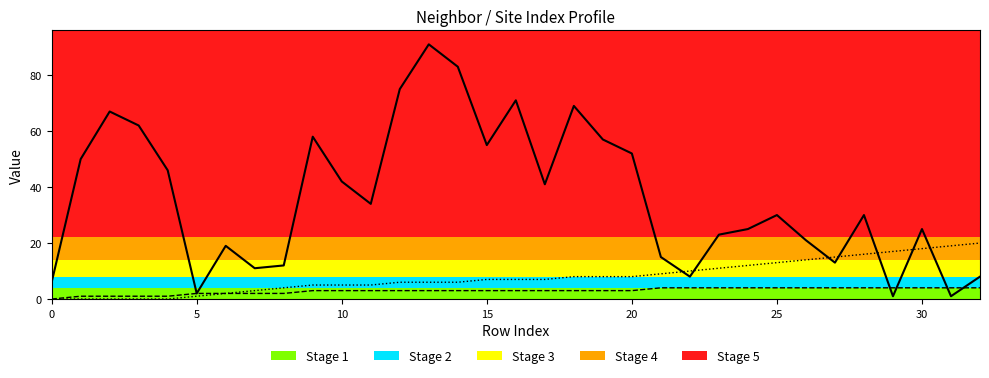

Reading left to right, what are all the values shown in this chart?

isite: 6	50	67	62	46	2	19	11	12	58	42	34	75	91	83	55	71	41	69	57	52	15	8	23	25	30	21	13	30	1	25	1	8
neighbor_num: 0	1	1	1	1	2	2	2	2	3	3	3	3	3	3	3	3	3	3	3	3	4	4	4	4	4	4	4	4	4	4	4	4
front_index: 0	0	0	0	0	1	2	3	4	5	5	5	6	6	6	7	7	7	8	8	8	9	10	11	12	13	14	15	16	17	18	19	20